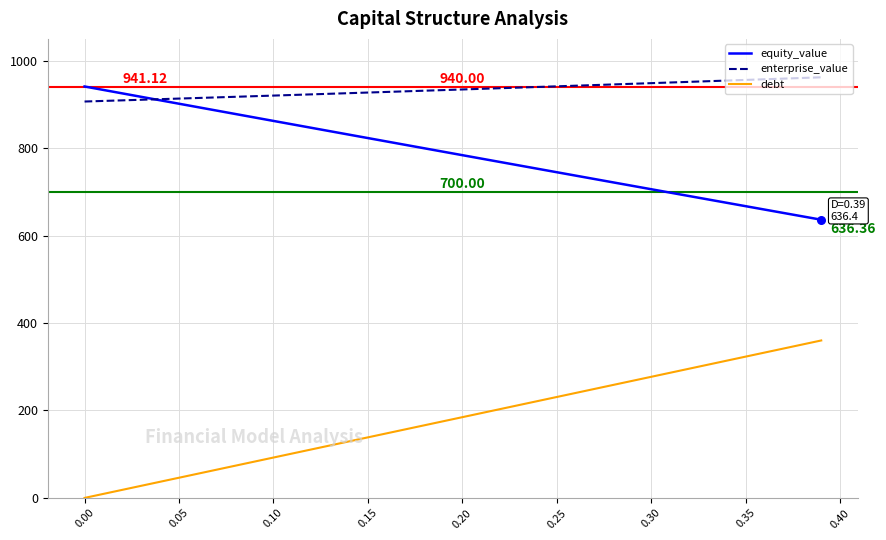

Which series has the largest total across all categories?

enterprise_value